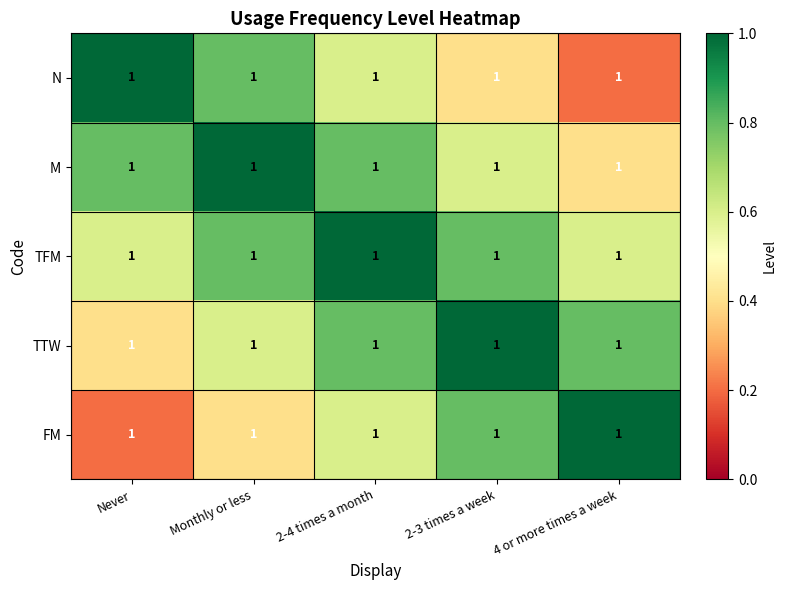

Reading right to left, extract all data points from this chart.

N: 4 or more times a week=1.0	2-3 times a week=1.0	2-4 times a month=1.0	Monthly or less=1.0	Never=1.0
M: 4 or more times a week=1.0	2-3 times a week=1.0	2-4 times a month=1.0	Monthly or less=1.0	Never=1.0
TFM: 4 or more times a week=1.0	2-3 times a week=1.0	2-4 times a month=1.0	Monthly or less=1.0	Never=1.0
TTW: 4 or more times a week=1.0	2-3 times a week=1.0	2-4 times a month=1.0	Monthly or less=1.0	Never=1.0
FM: 4 or more times a week=1.0	2-3 times a week=1.0	2-4 times a month=1.0	Monthly or less=1.0	Never=1.0